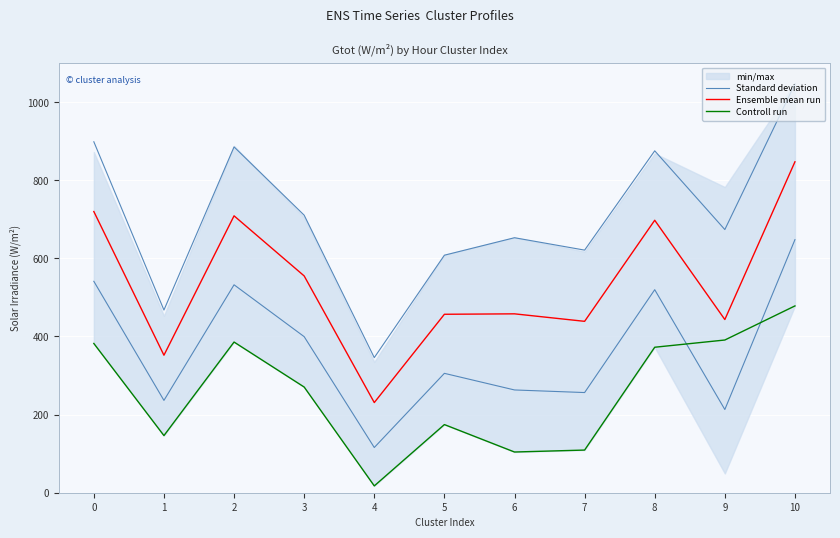

Reading left to right, extract all data points from this chart.

Standard deviation: 898.4	467.6	885.2	710.4	345.9	608.0	652.7	621.0	875.2	673.6	1046.4
Ensemble mean run: 719.8	352.0	708.8	555.0	230.8	456.8	457.9	438.7	697.4	443.3	847.1
Controll run: 382.1	146.2	385.7	270.5	17.5	174.4	104.2	109.2	372.4	390.9	478.2